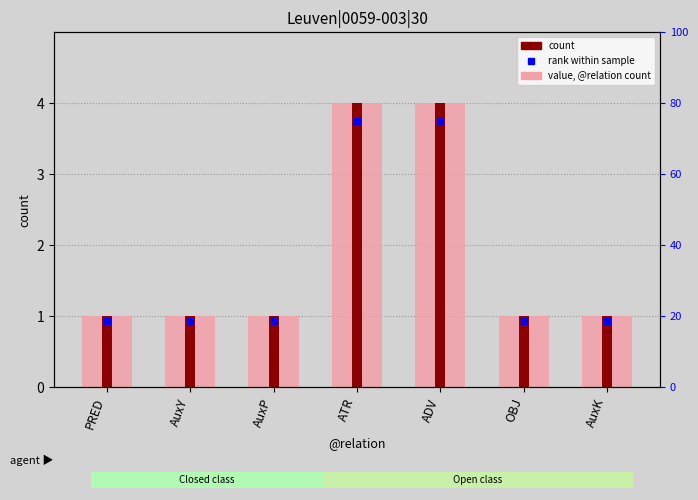

What position from the right is AuxY?

6